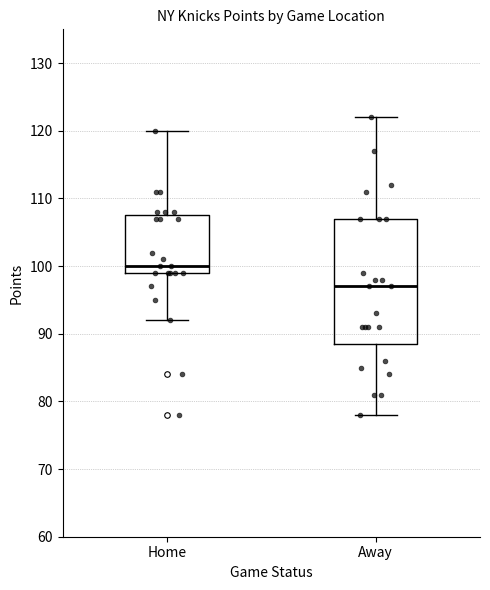

Reading left to right, read every box against the y-axis: the position of its median line, the range the box covers, and the ends of its whiskers. The values are not printed on the chart, so give them approximately, as read against the axis.

Home: median 100, box 99 to 108, whiskers 92 to 120
Away: median 97, box 89 to 107, whiskers 78 to 122